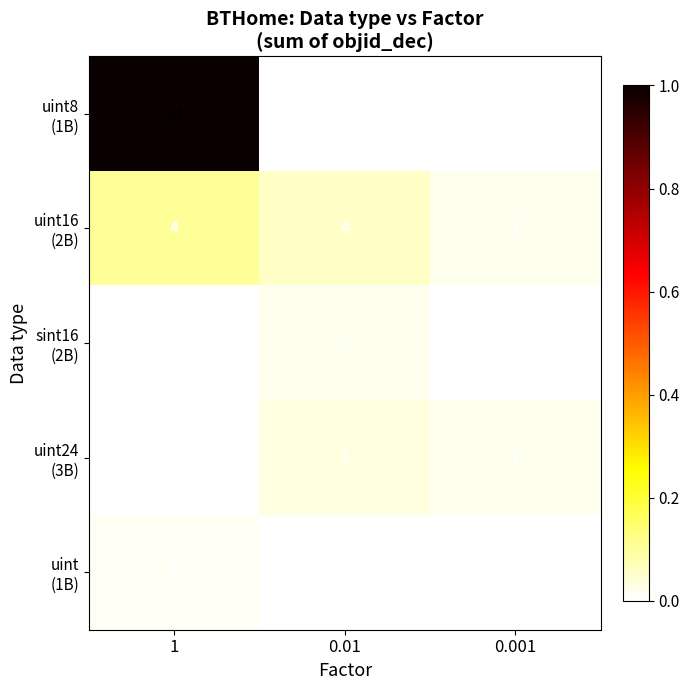

How many categories are shown in the chart?

3